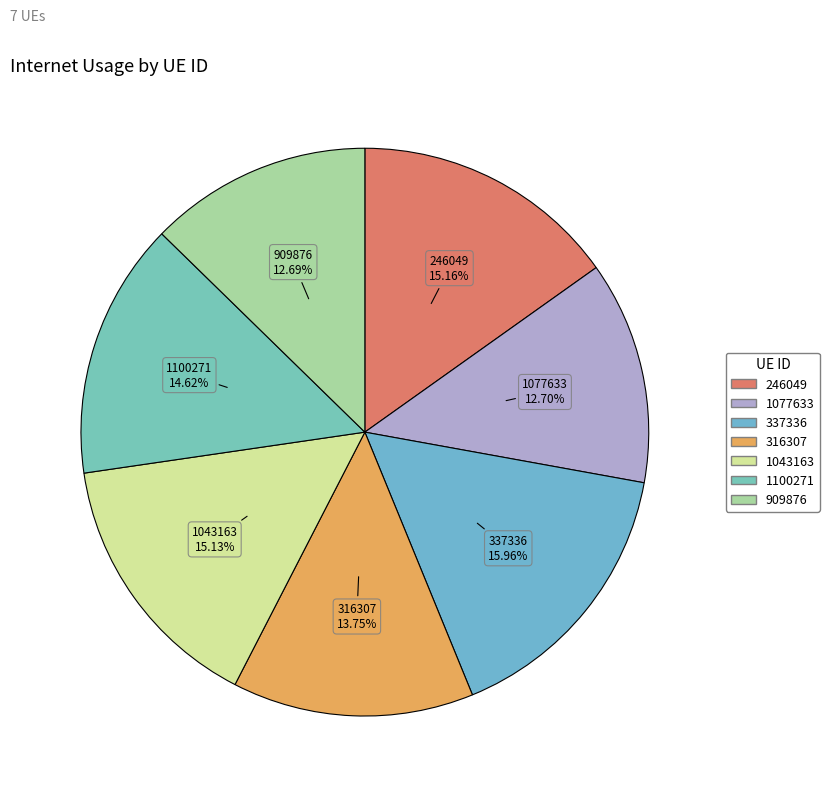

True or false: 1043163 accounts for 15% of the total.

True